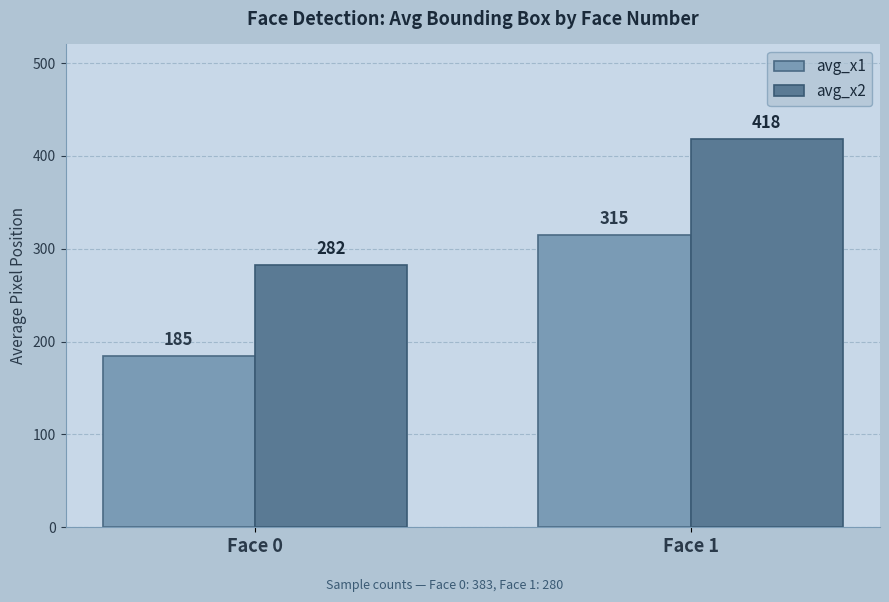

What value does the avg_x1 series have at Face 0, to the nearest 50?

200